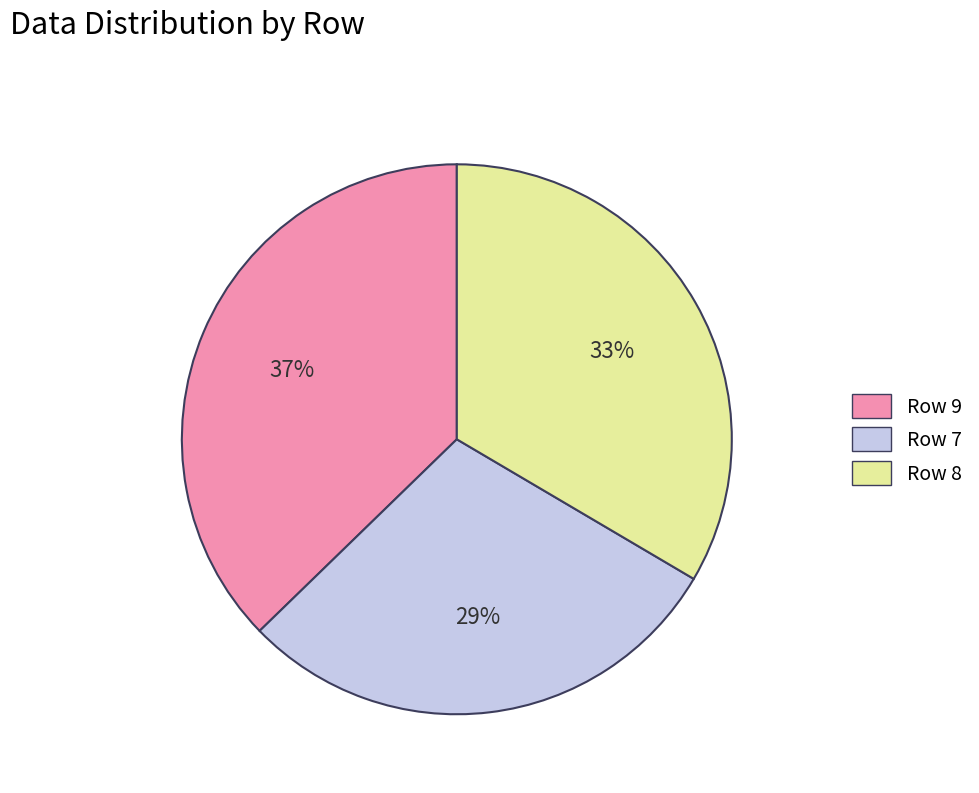

To the nearest percent, what is the difference between the Row 9 and Row 7 slice percentages?

8%